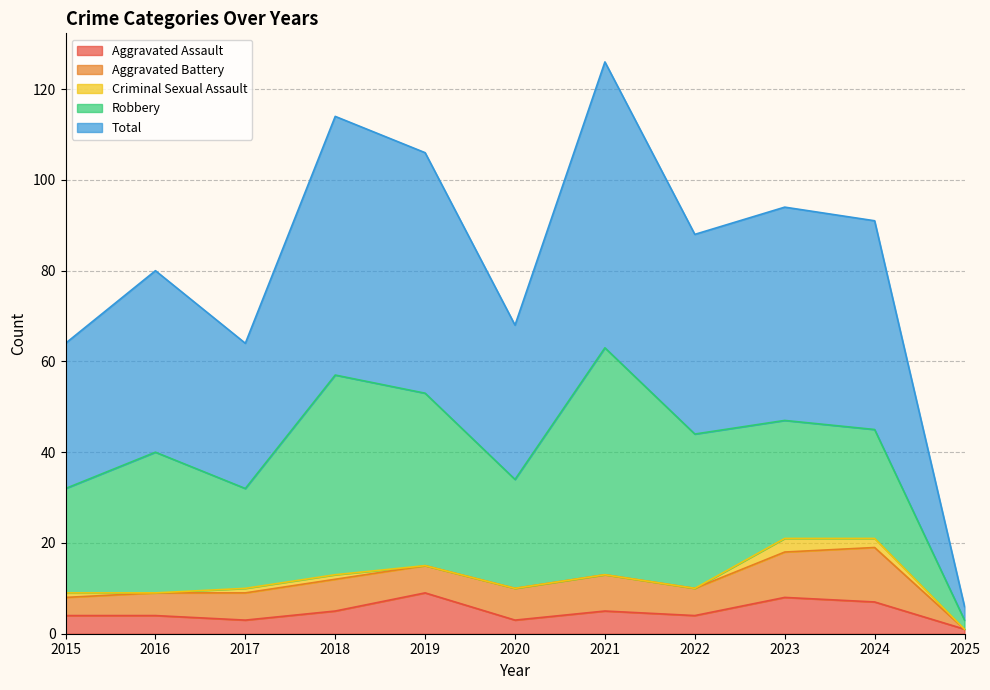

At which category does the chart reach its peak across all series?

2021